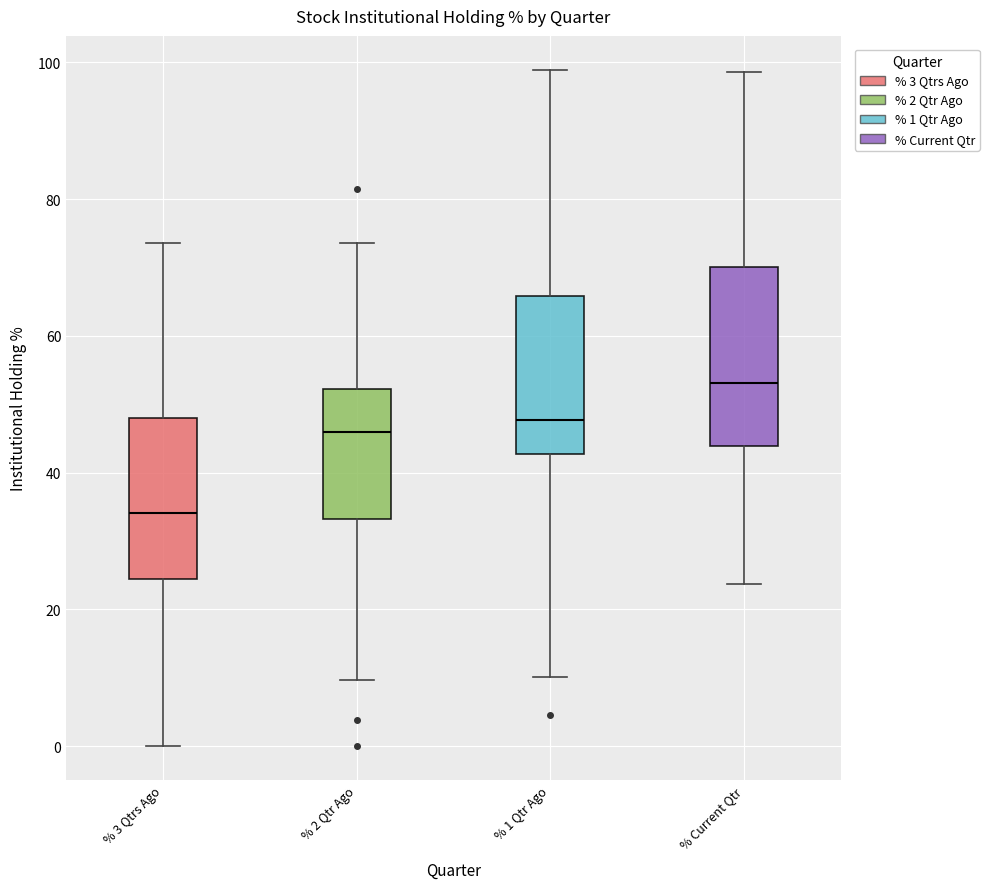

Reading left to right, read every box against the y-axis: the position of its median line, the range the box covers, and the ends of its whiskers. The values are not printed on the chart, so give them approximately, as read against the axis.

% 3 Qtrs Ago: median 34, box 24 to 48, whiskers 0 to 74
% 2 Qtr Ago: median 46, box 34 to 52, whiskers 10 to 74
% 1 Qtr Ago: median 48, box 42 to 66, whiskers 10 to 98
% Current Qtr: median 54, box 44 to 70, whiskers 24 to 98